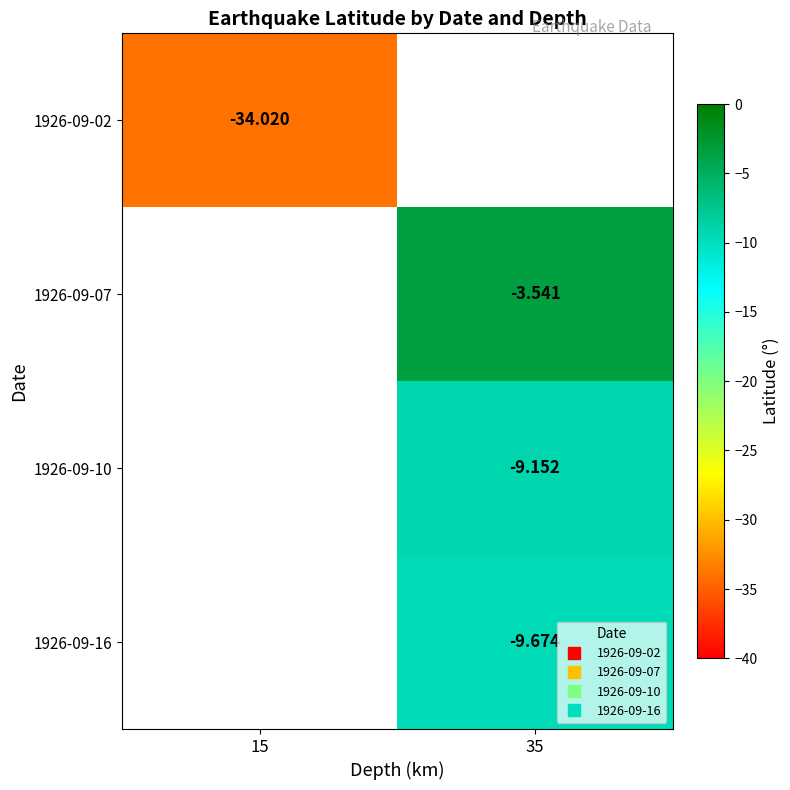

True or false: 1926-09-10 has a value of -3.6 at 35.

False